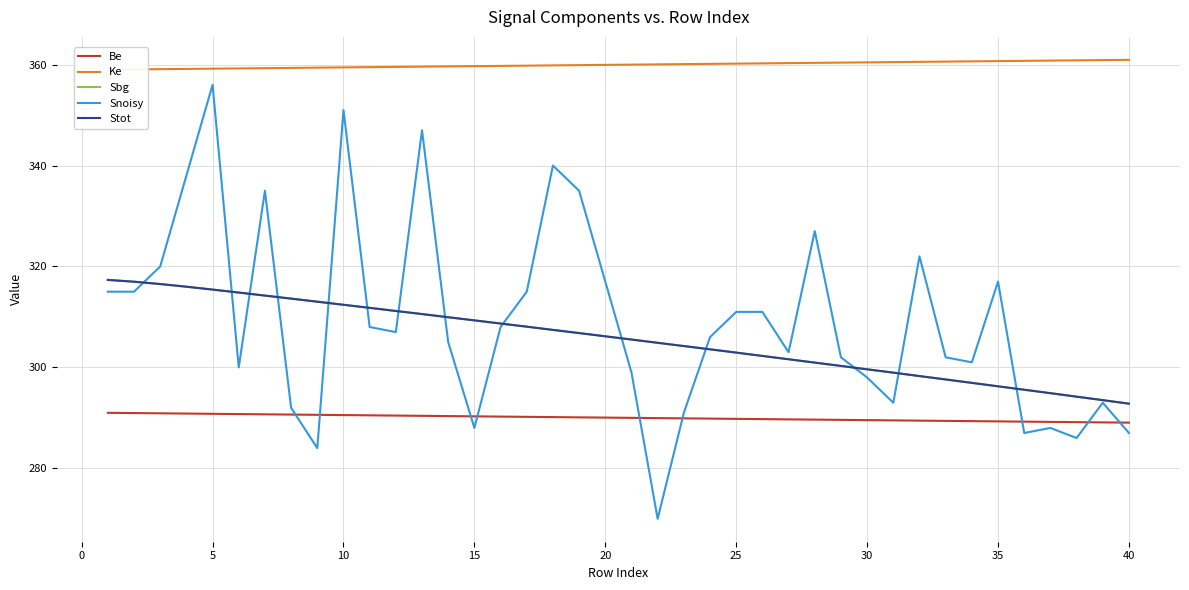

What is the difference between the maximum and second lowest values in the Ke series?

1.9